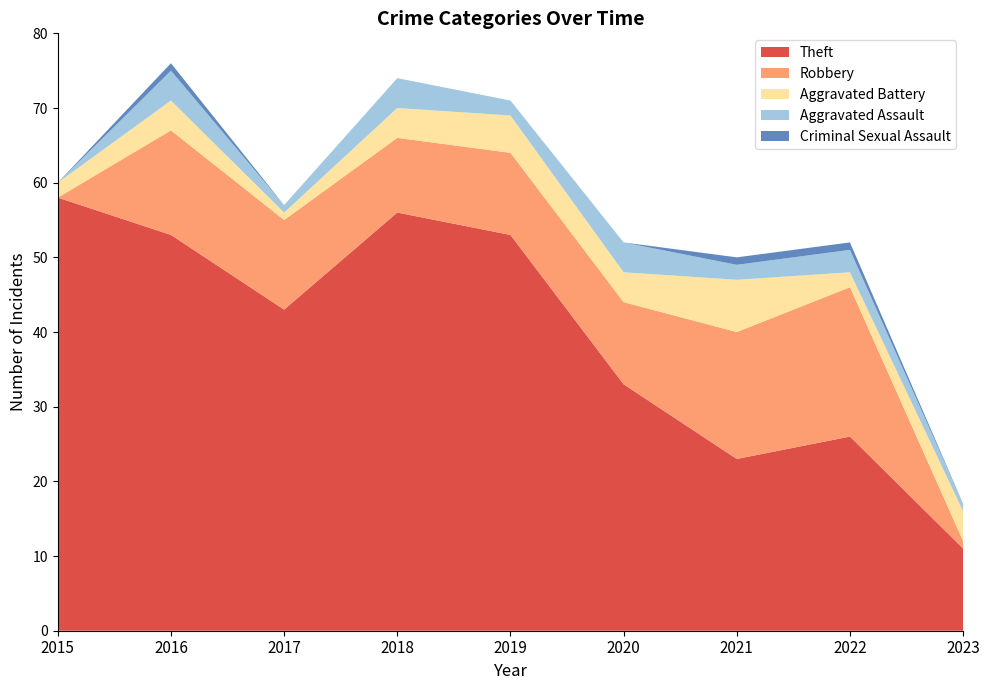

Reading left to right, what are all the values shown in this chart?

Theft: 2015=58	2016=53	2017=43	2018=56	2019=53	2020=33	2021=23	2022=26	2023=11
Robbery: 2015=0	2016=14	2017=12	2018=10	2019=11	2020=11	2021=17	2022=20	2023=1
Aggravated Battery: 2015=2	2016=4	2017=1	2018=4	2019=5	2020=4	2021=7	2022=2	2023=4
Aggravated Assault: 2015=0	2016=4	2017=1	2018=4	2019=2	2020=4	2021=2	2022=3	2023=1
Criminal Sexual Assault: 2015=0	2016=1	2017=0	2018=0	2019=0	2020=0	2021=1	2022=1	2023=0